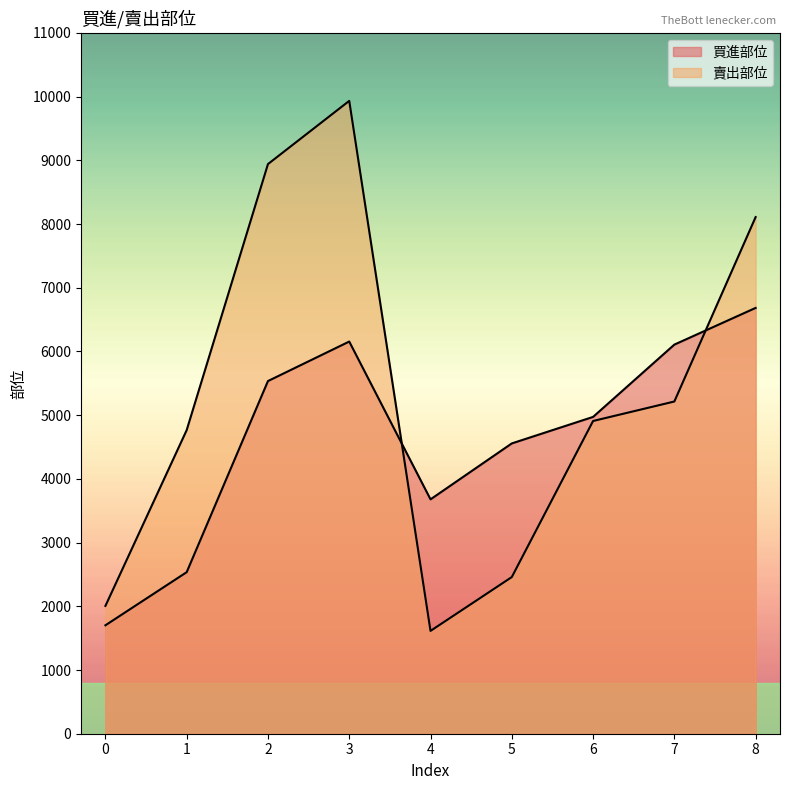

True or false: 賣出部位 and 買進部位 intersect in this chart.

True